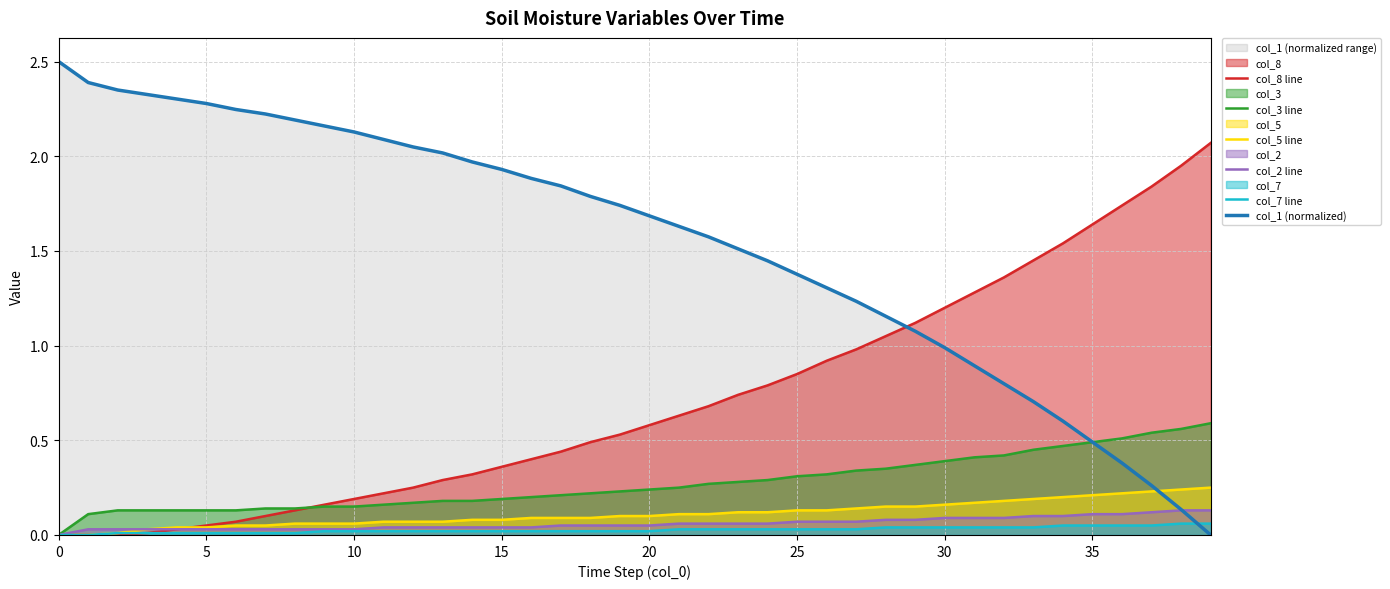

Is the value of col_5 line at 10 greater than the value of col_2 line at 32?

No